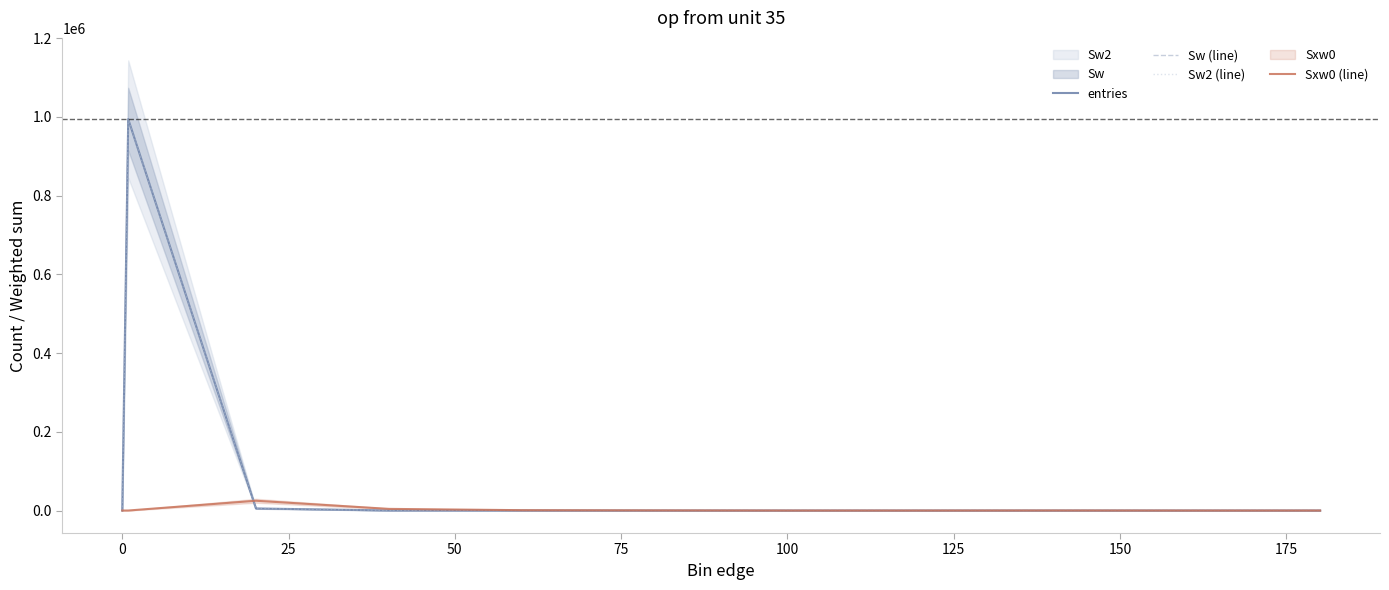

True or false: Sw2 (line) and entries intersect in this chart.

False